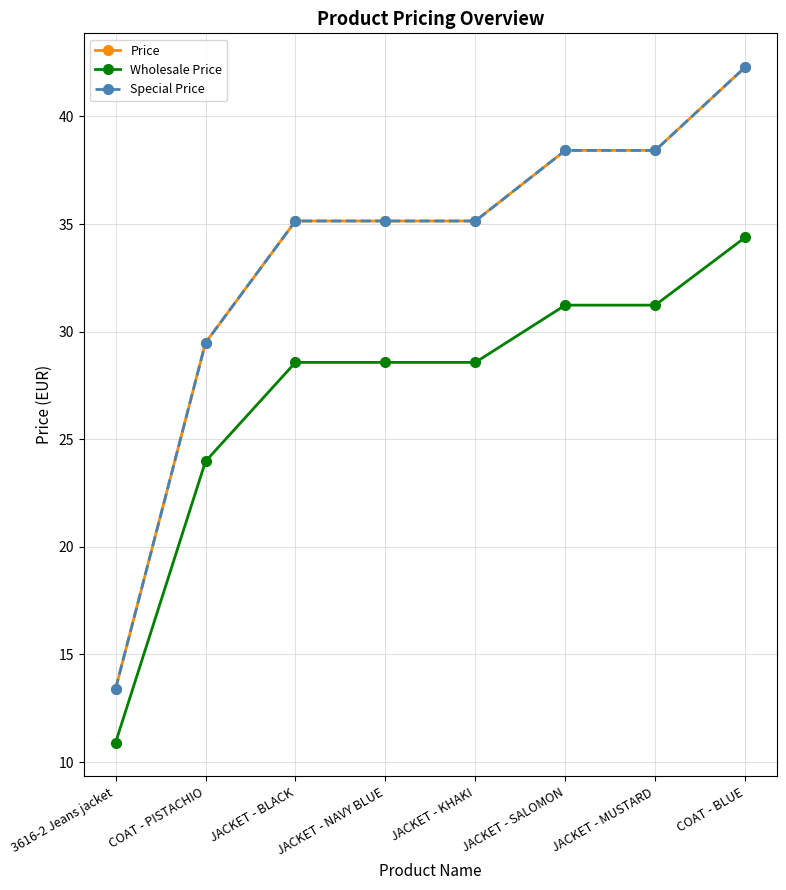

Rank the categories by Wholesale Price value from lowest to highest.

3616-2 Jeans jacket, COAT - PISTACHIO, JACKET - BLACK, JACKET - NAVY BLUE, JACKET - KHAKI, JACKET - SALOMON, JACKET - MUSTARD, COAT - BLUE